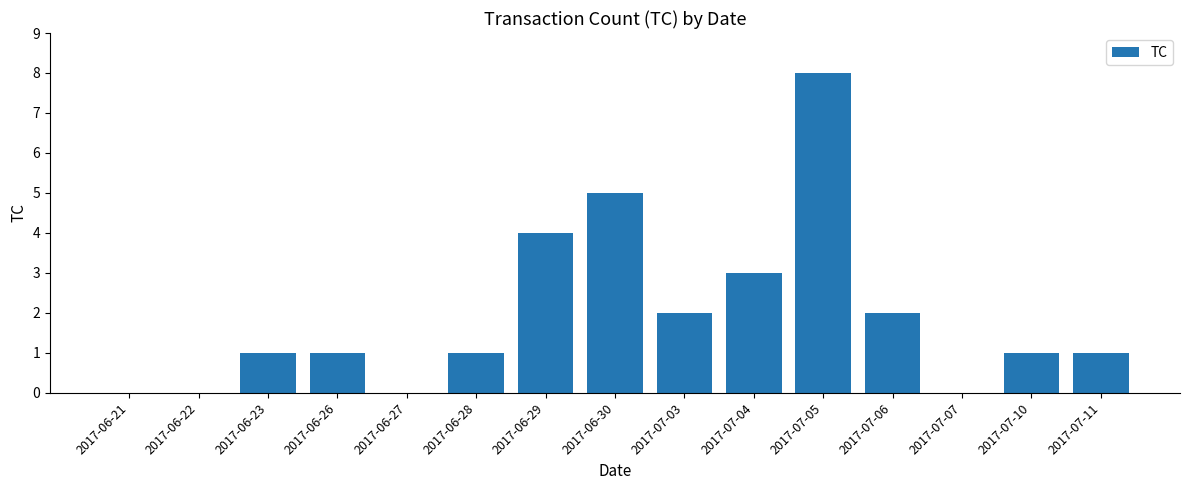

What is the sum of all values?

29